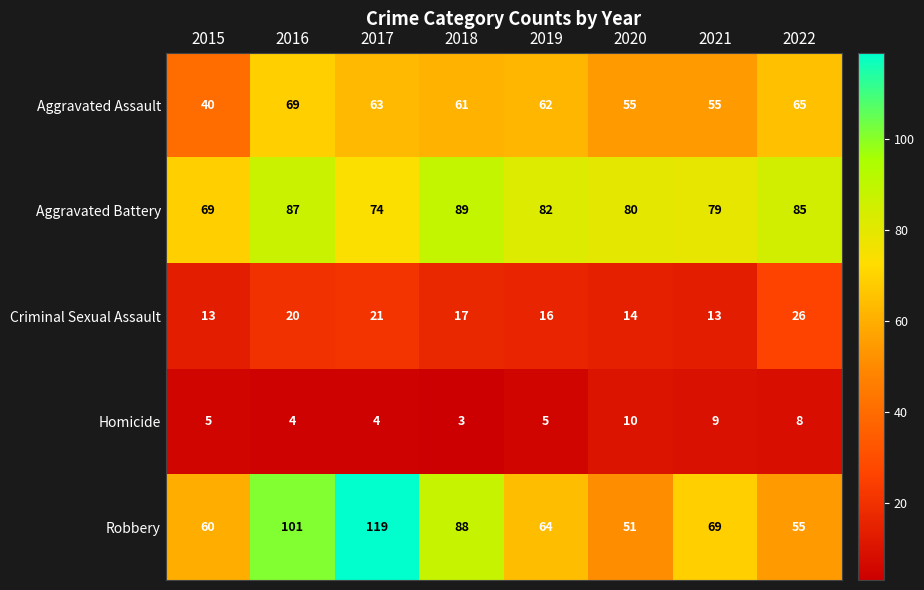

List the series in order of their peak value, lowest first.

Homicide, Criminal Sexual Assault, Aggravated Assault, Aggravated Battery, Robbery